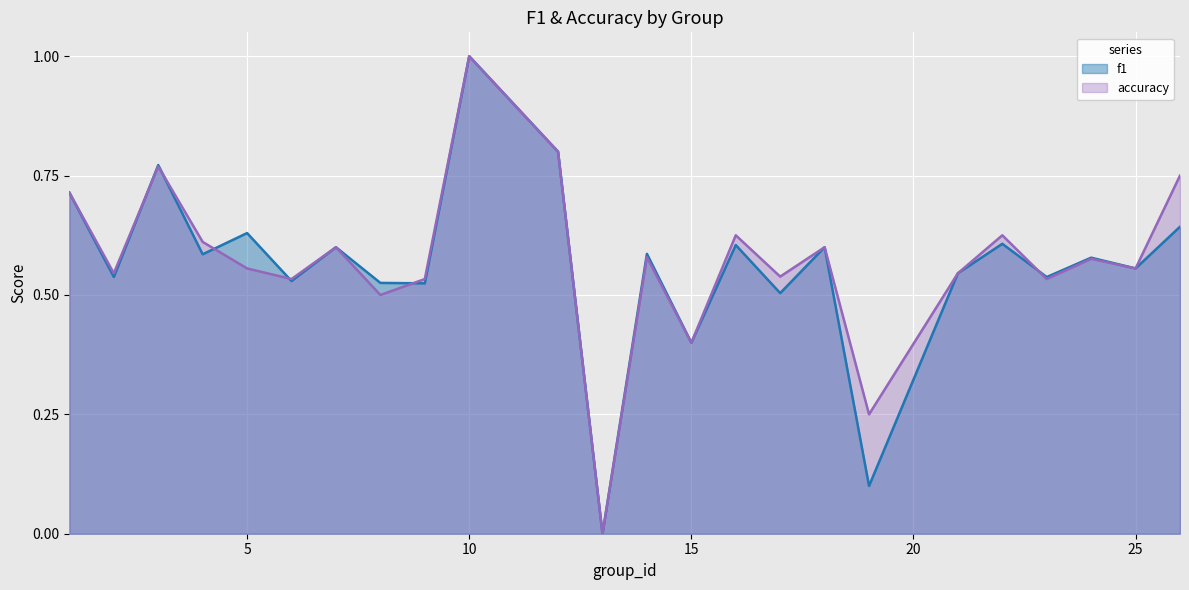

Rank the categories by accuracy value from lowest to highest.

13, 19, 15, 8, 6, 9, 23, 17, 2, 21, 5, 25, 24, 14, 7, 18, 4, 16, 22, 1, 26, 3, 12, 10